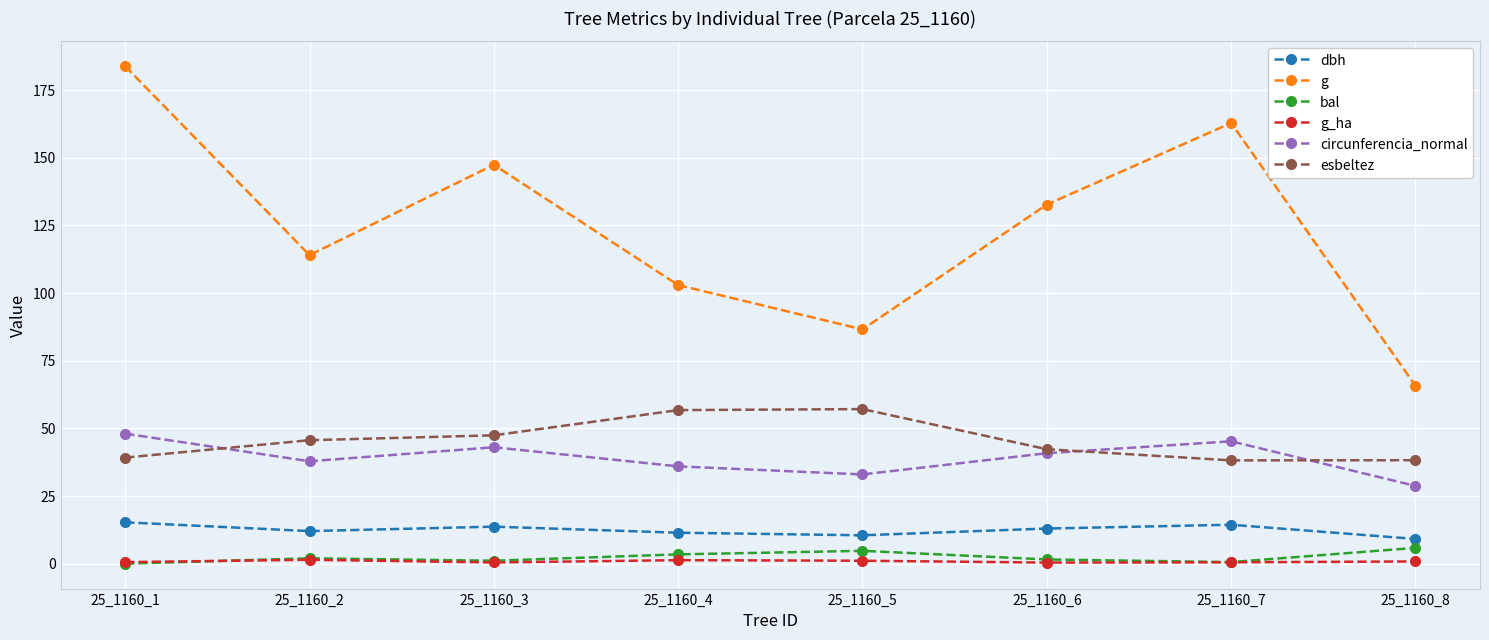

Is the value of esbeltez at 25_1160_3 greater than the value of g_ha at 25_1160_4?

Yes